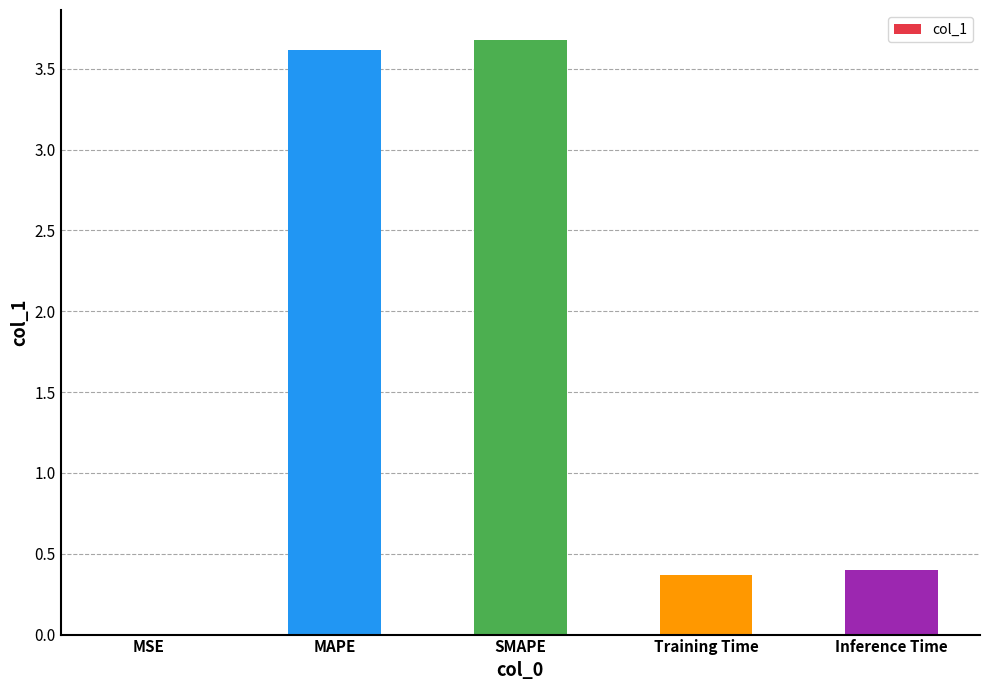

At which category does the chart reach its peak across all series?

SMAPE